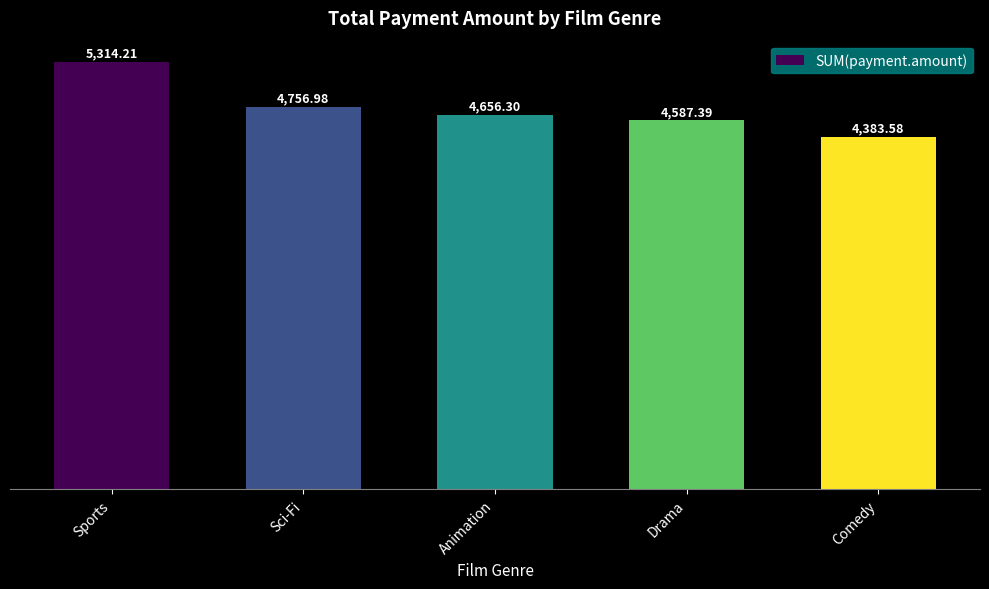

List the labels in order of value, smallest first.

Comedy, Drama, Animation, Sci-Fi, Sports